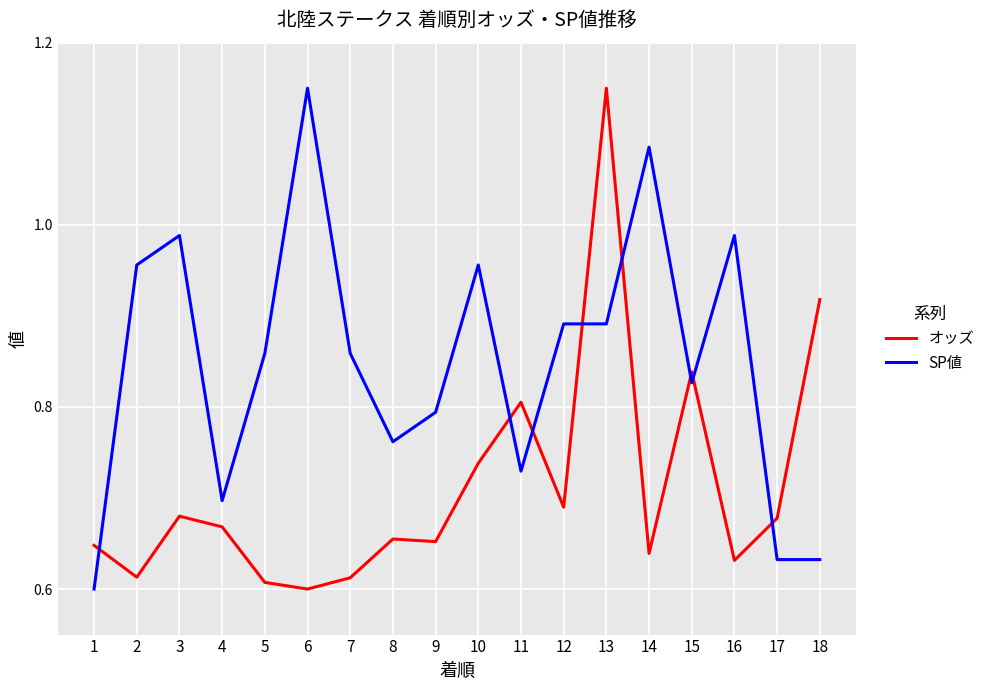

True or false: SP値 and オッズ intersect in this chart.

True